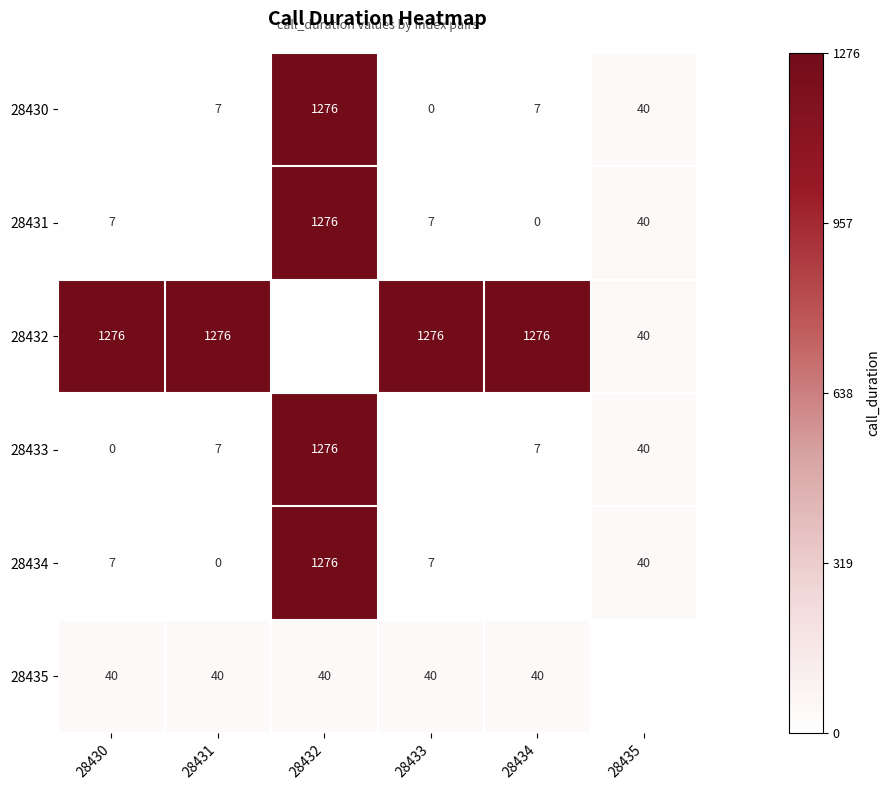

At which category is the sum across all series the highest?

28432